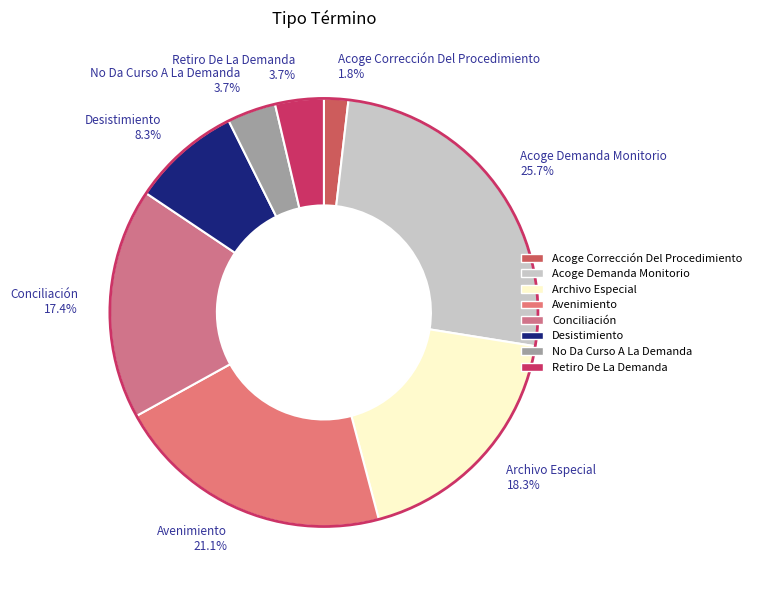

To the nearest percent, what is the difference between the largest and smallest slice percentages?

24%